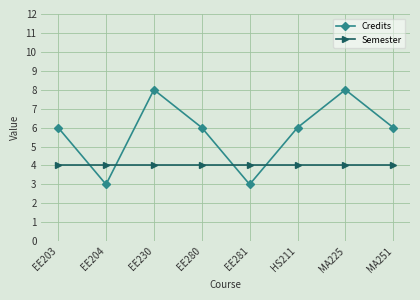

List the series in order of their peak value, highest first.

Credits, Semester